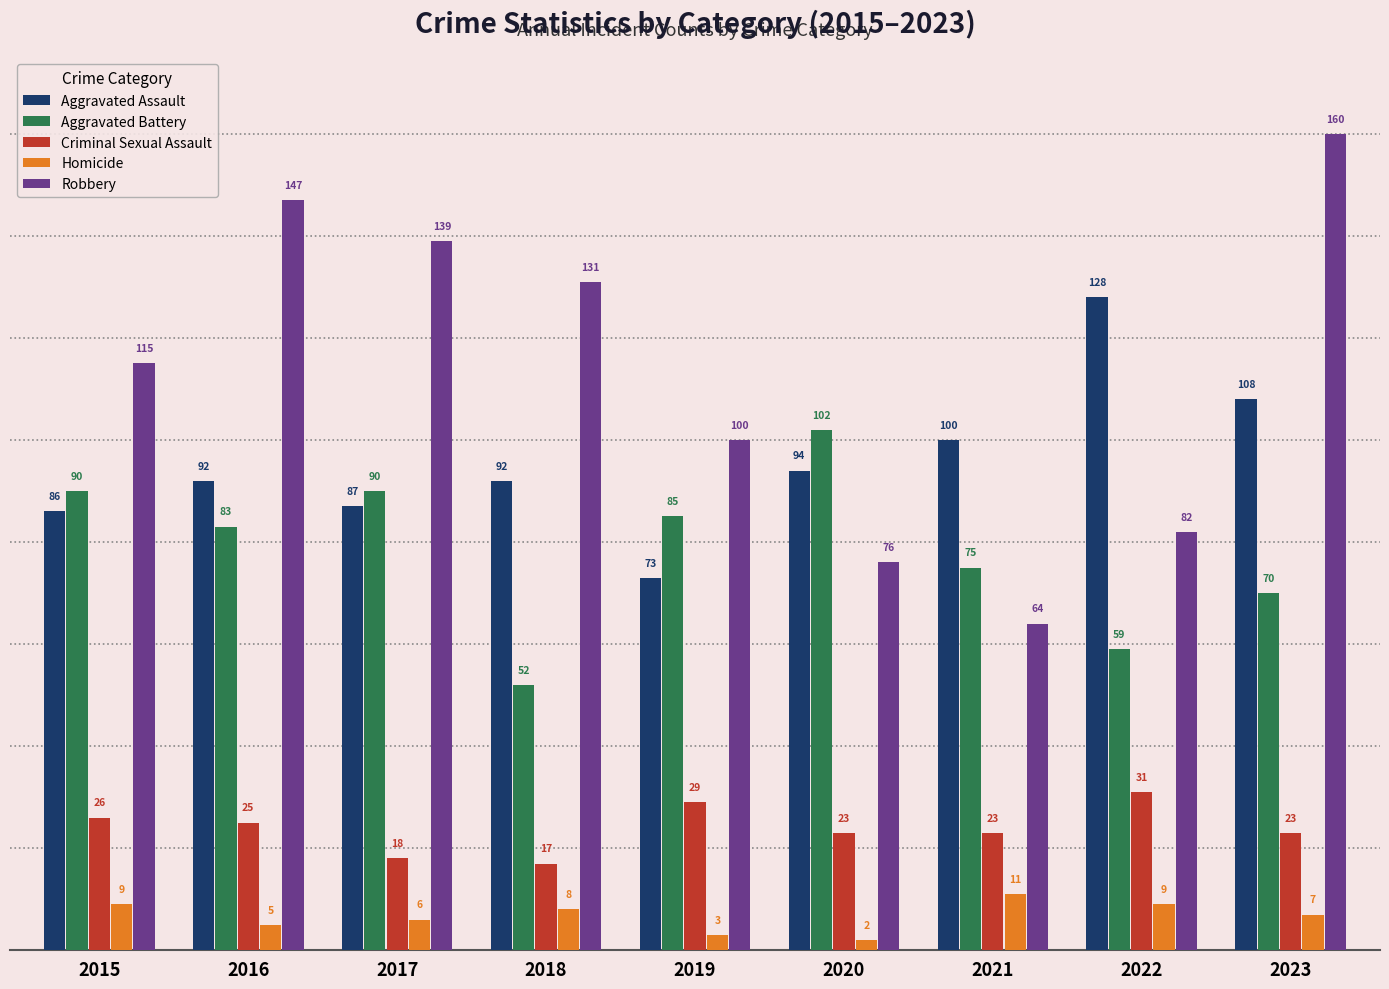

What is the difference between the second highest and minimum values in the Criminal Sexual Assault series?

12